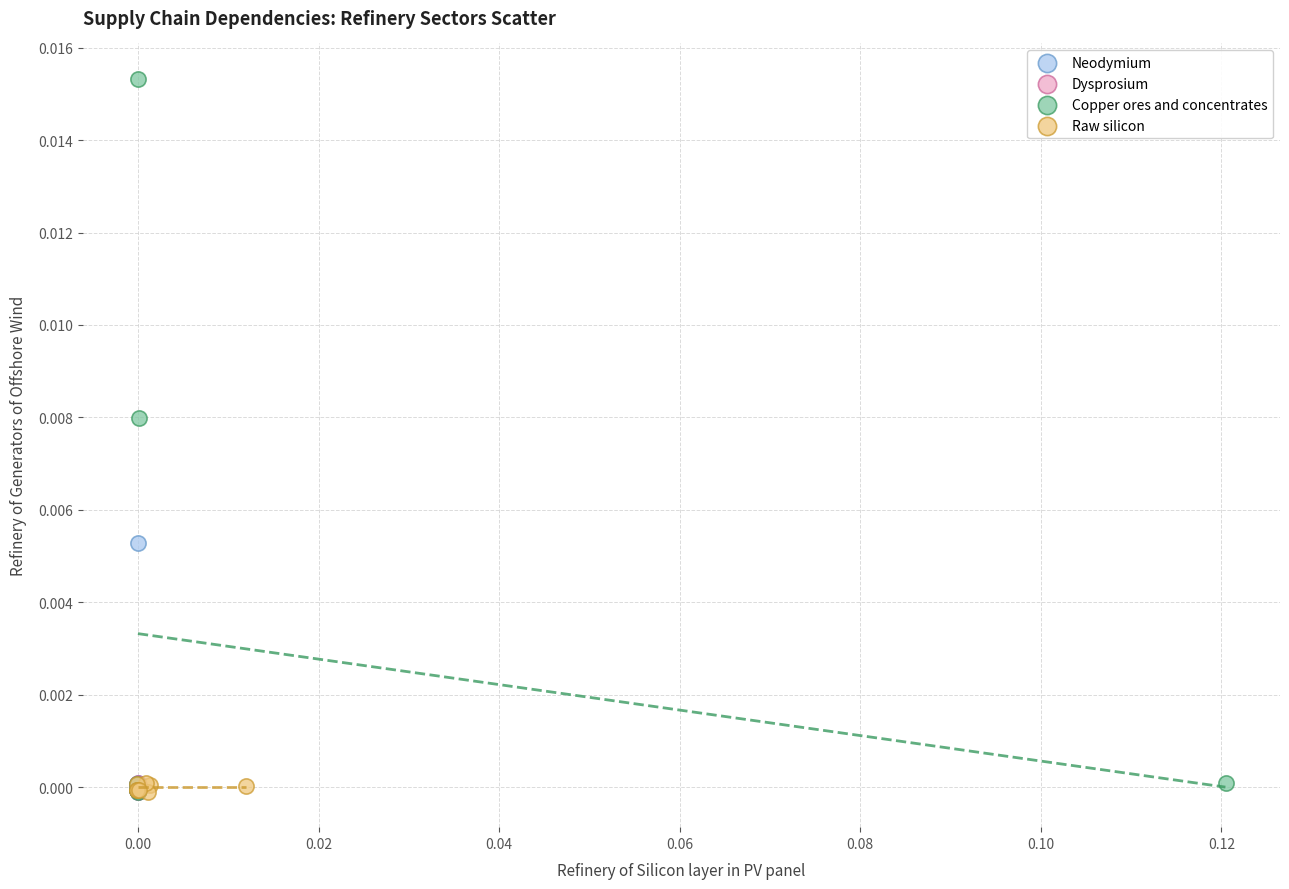

Which series reaches the maximum Y coordinate?

Copper ores and concentrates